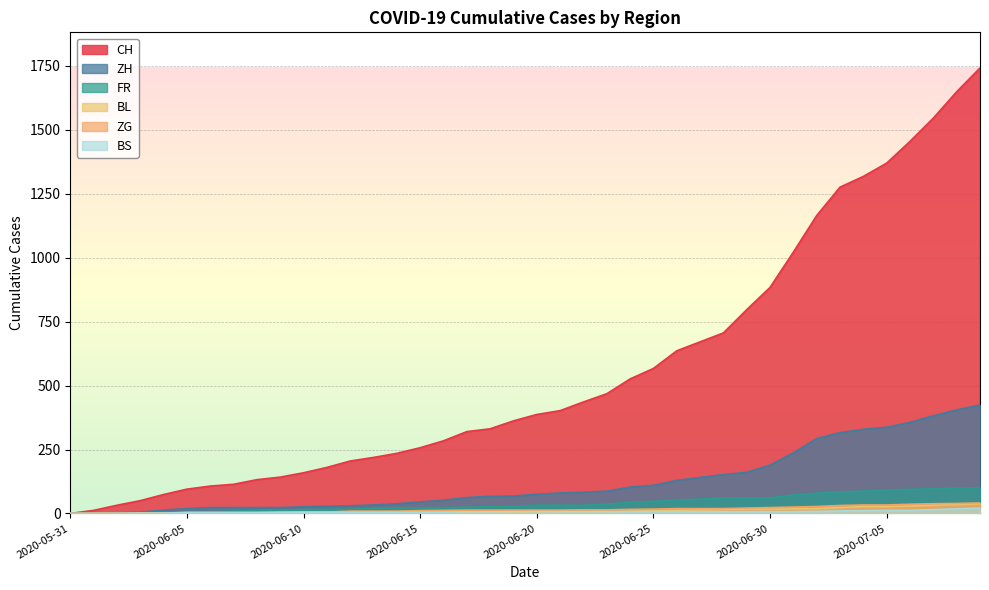

Is the value of FR at 2020-06-01 greater than the value of ZH at 2020-06-16?

No